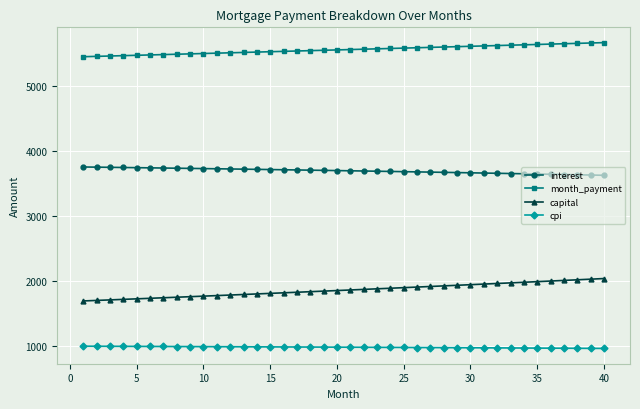

Which series has the largest total across all categories?

month_payment